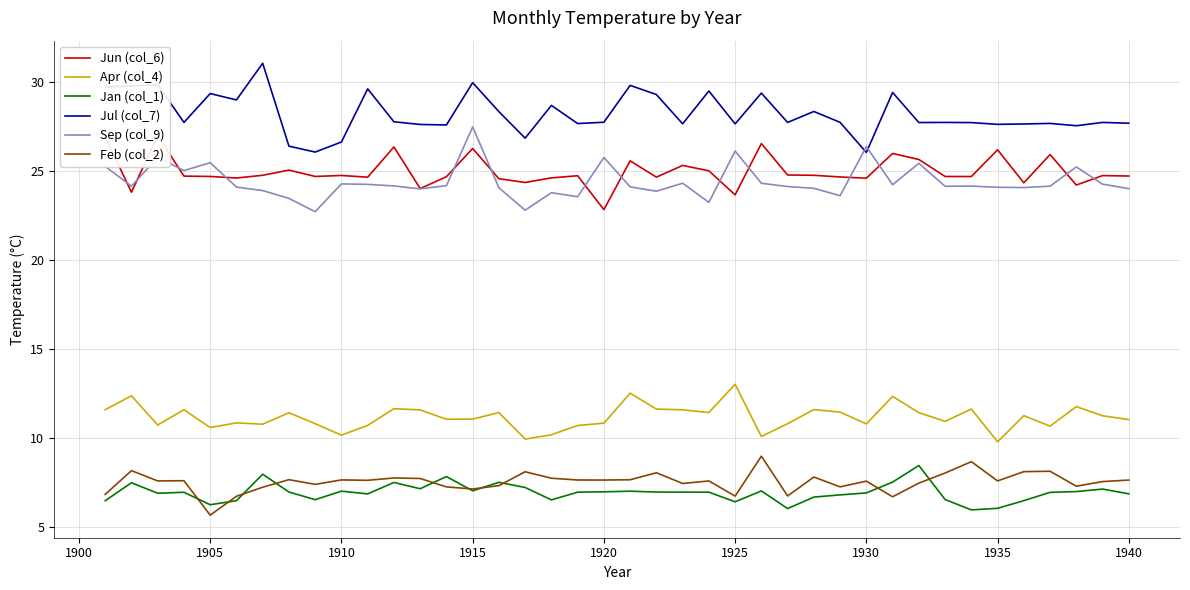

The value of Jul (col_7) at 1940 is 41.4. True or false?

False